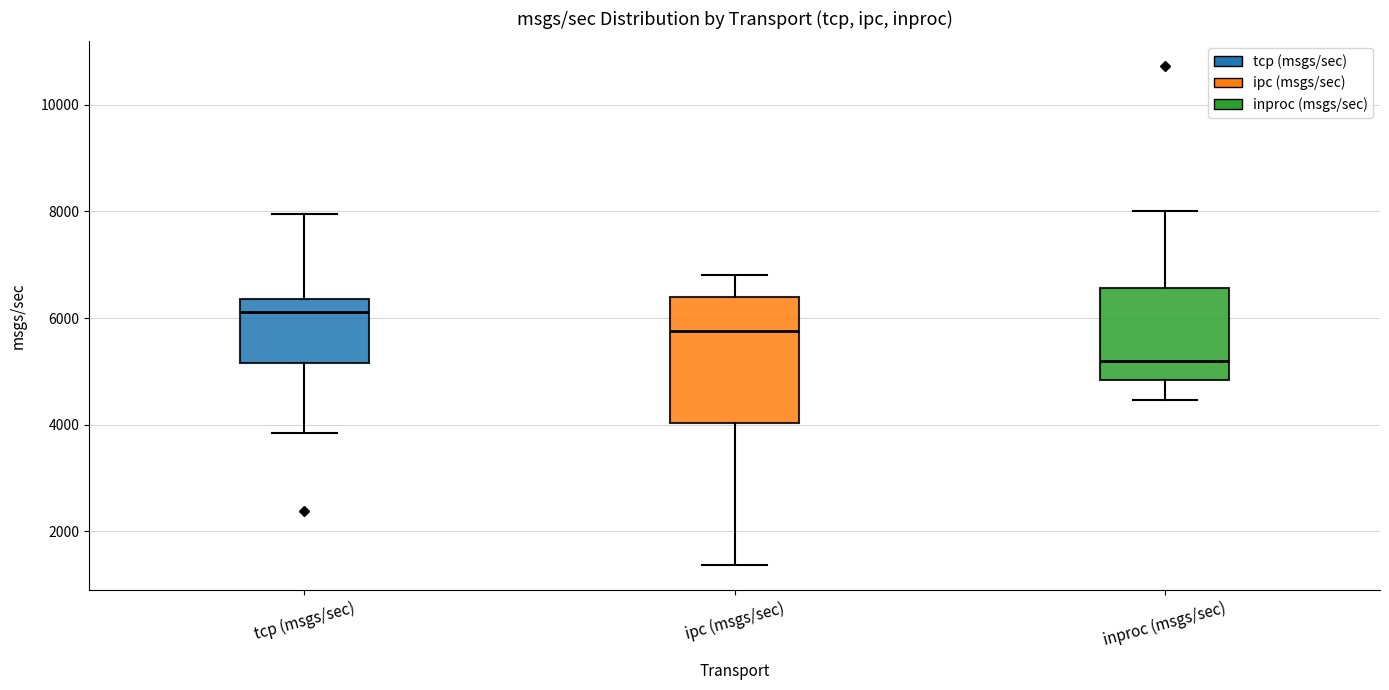

Comparing the boxes themselves (not the whiskers), which one is the tallest?

ipc (msgs/sec)